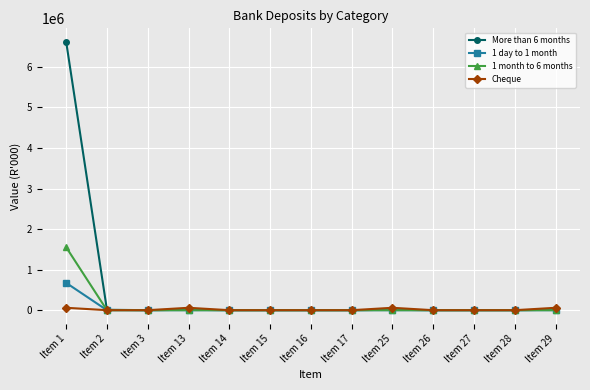

The value of 1 month to 6 months at Item 17 is 1022395. True or false?

False